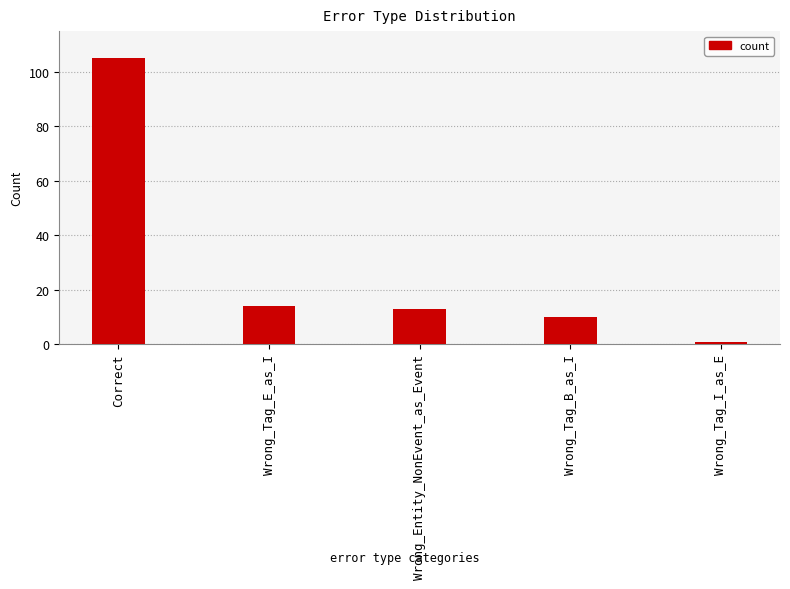

What is the maximum value shown in the chart?

105